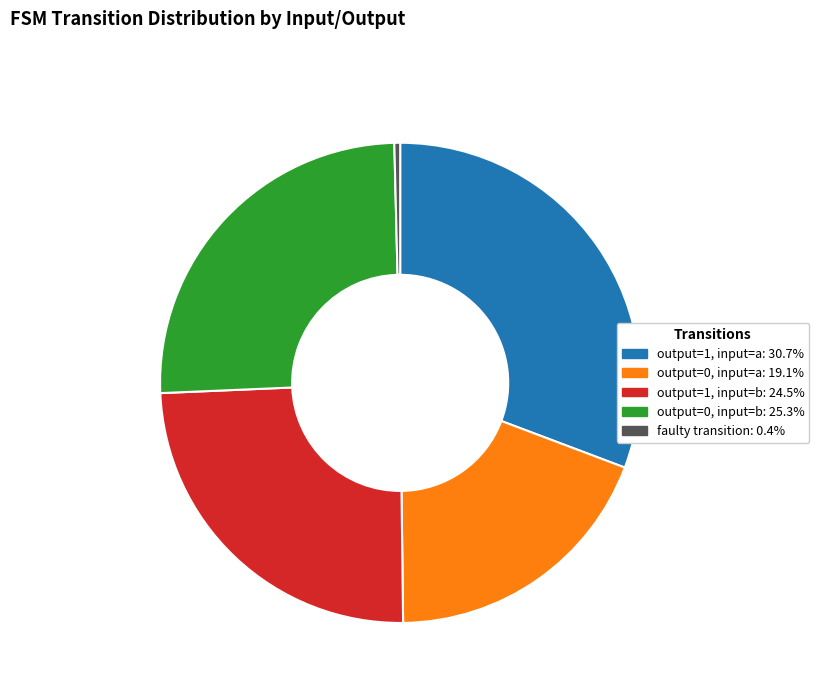

Is there a majority slice in this chart?

No